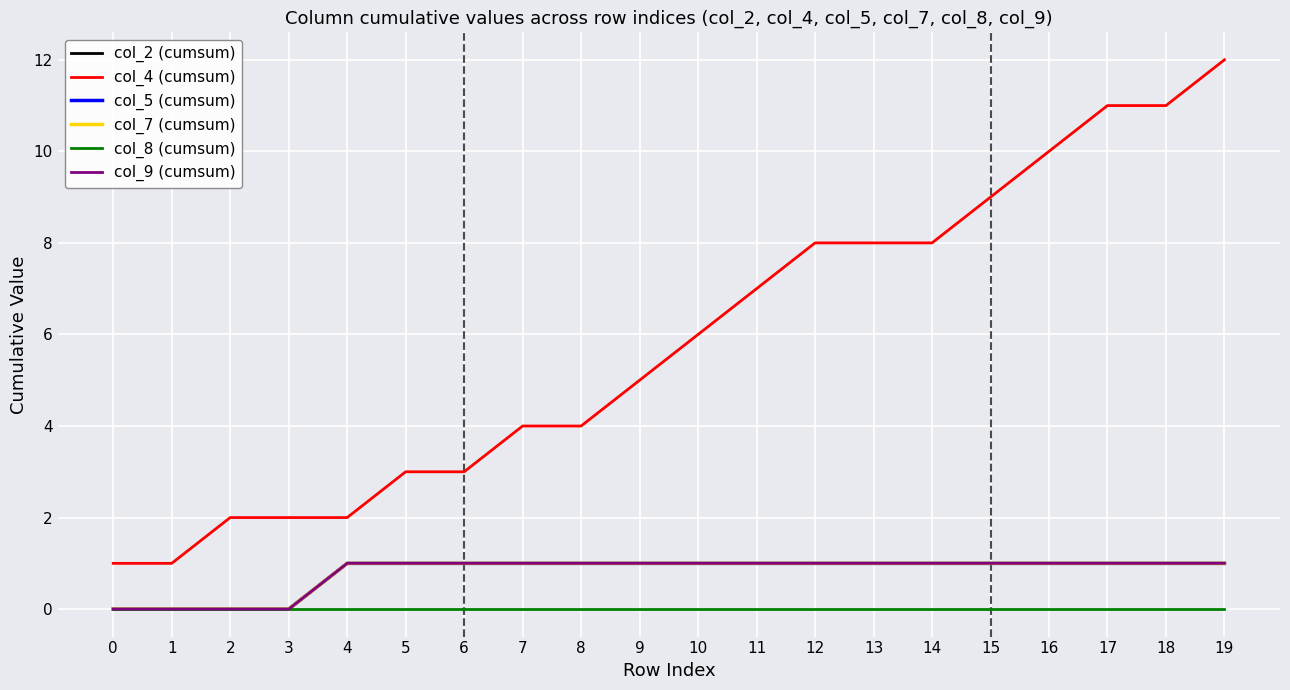

Is it true that col_7 (cumsum) equals 1 at 4?

False